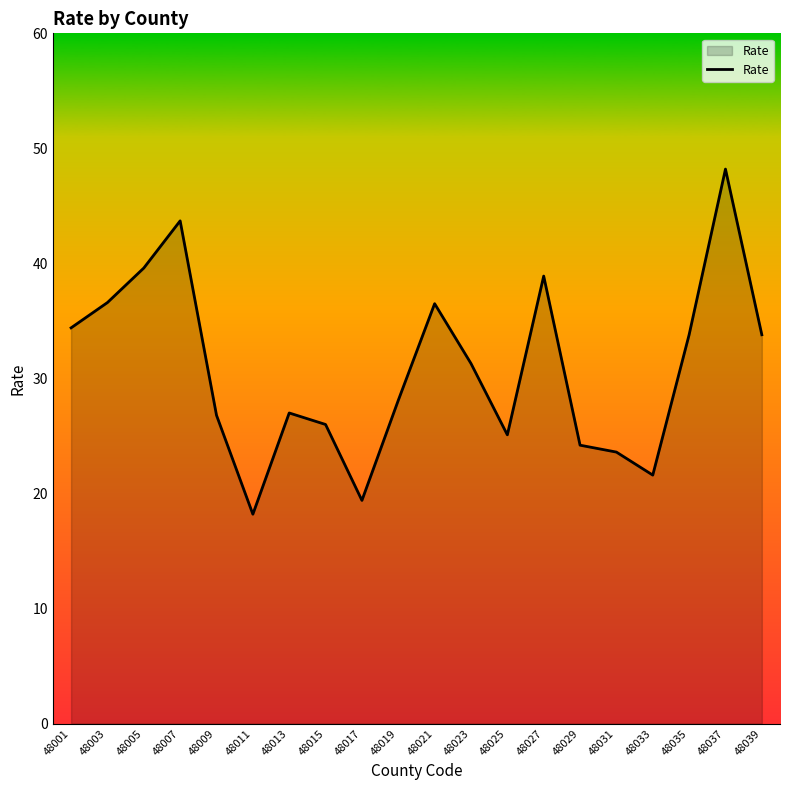

The value at 48023 is 21.4. True or false?

False